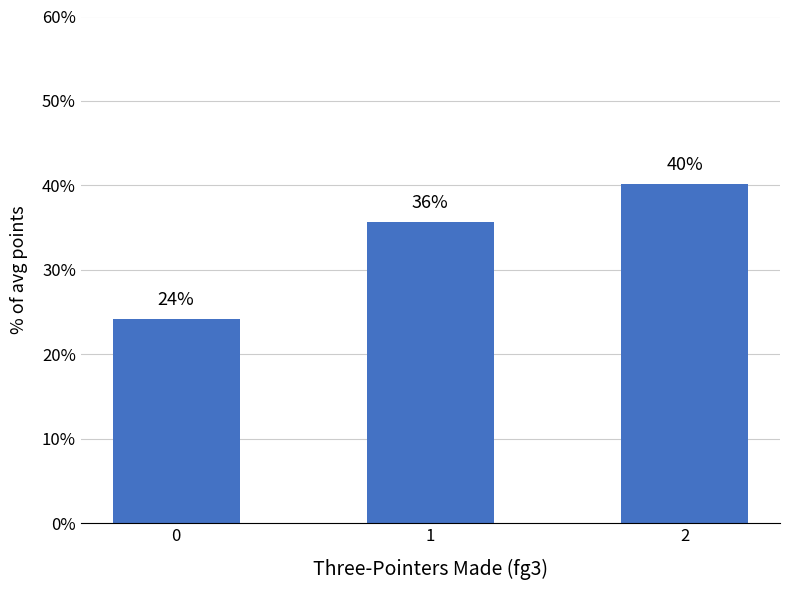

Does the chart contain any negative values?

No